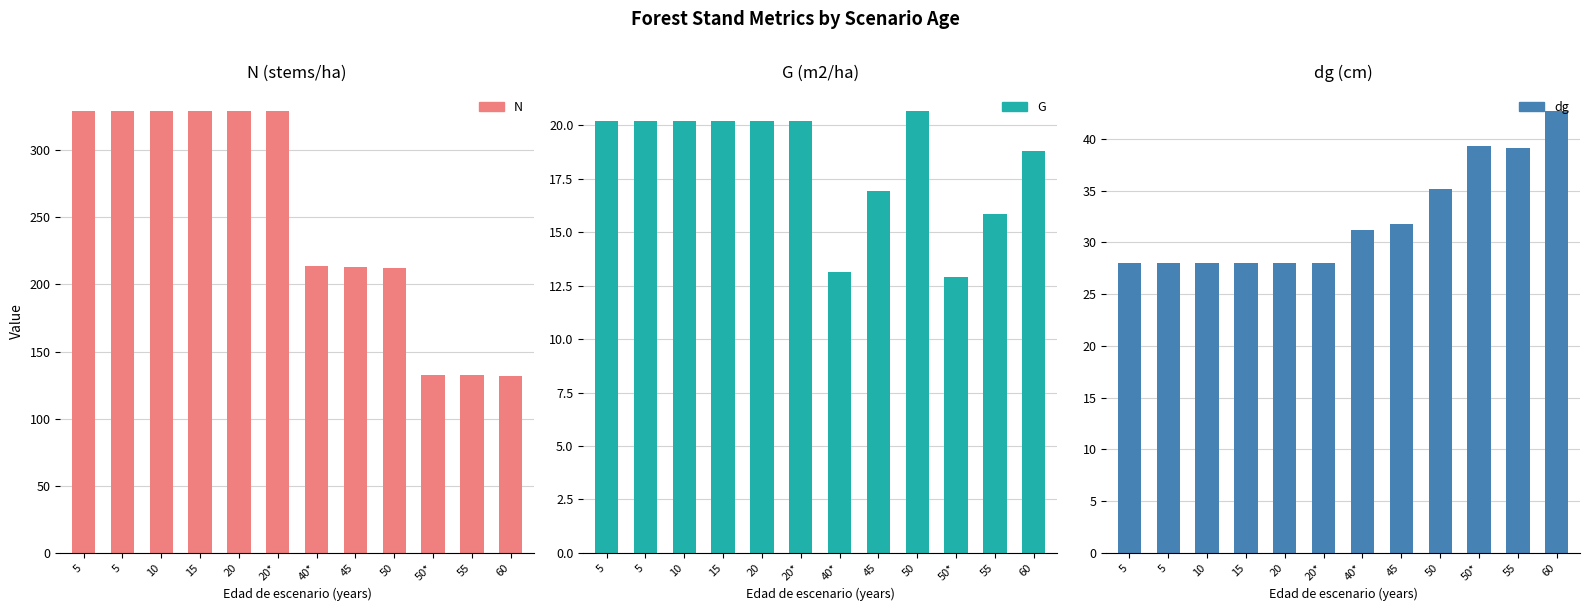

What is the sum of all G values?

219.6